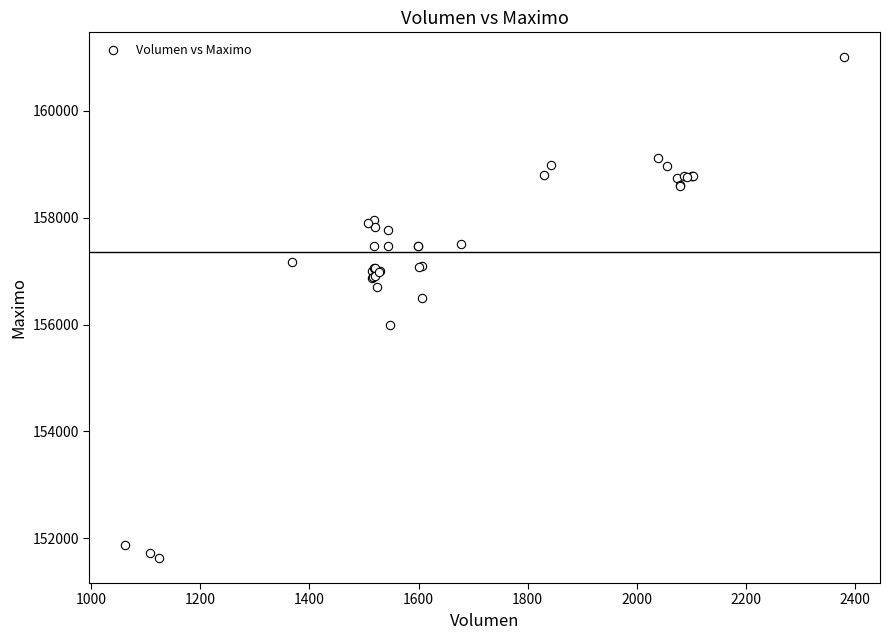

What Y value in the scatter plot is closest to 156316?

156500